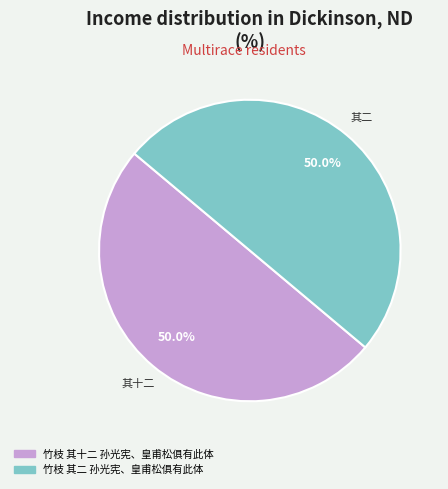

To the nearest percent, what portion does 竹枝 其十二 孙光宪、皇甫松俱有此体 represent?

50%